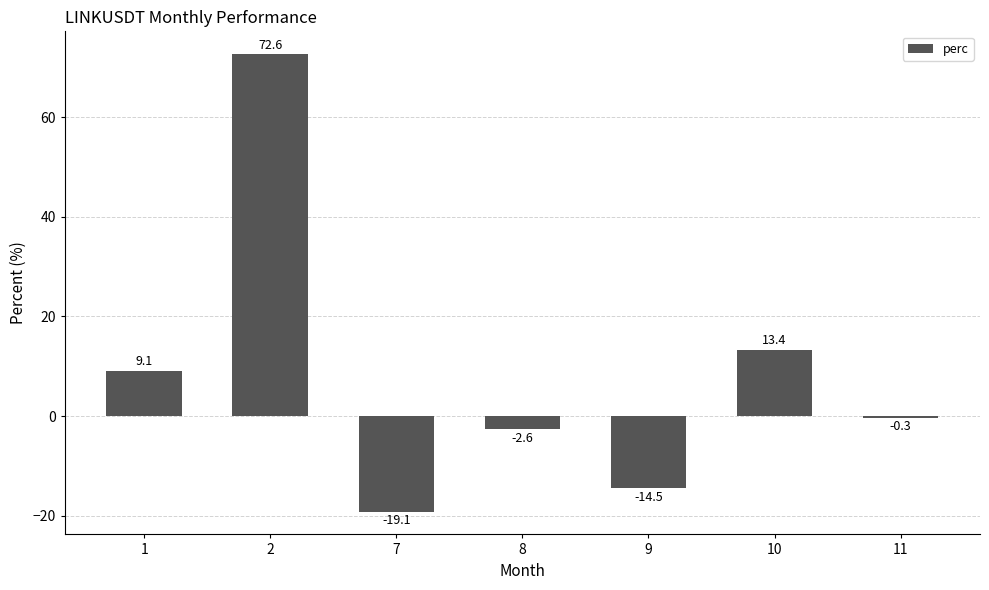

What is the change in value from 1 to 10?

+4.3